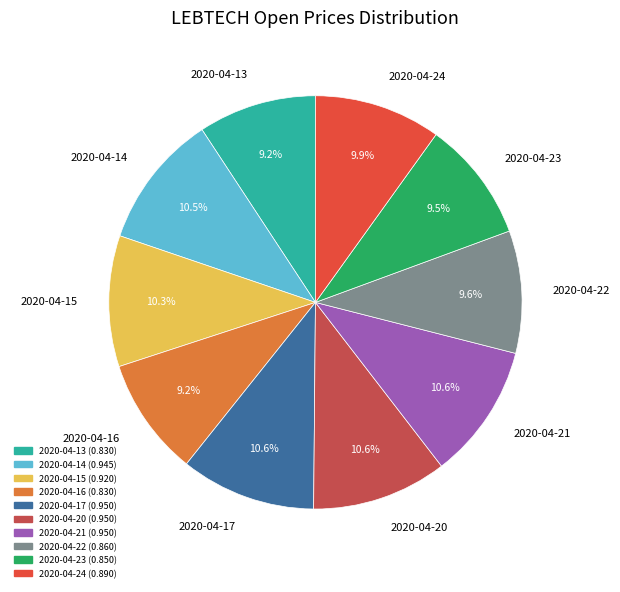

What percentage is NOT represented by 2020-04-23?

90.5%